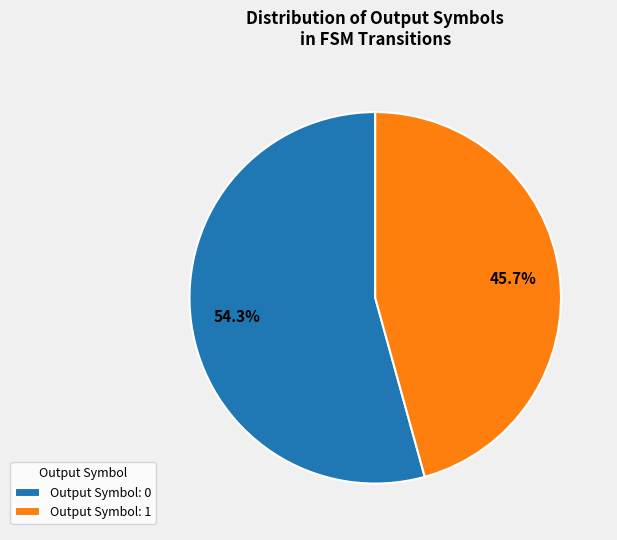

How many slices are in this pie chart?

2